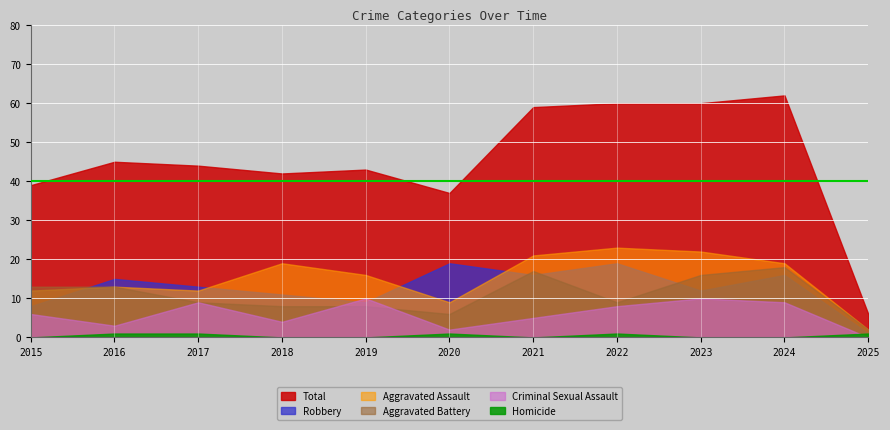

At which label does Robbery reach its minimum?

2025